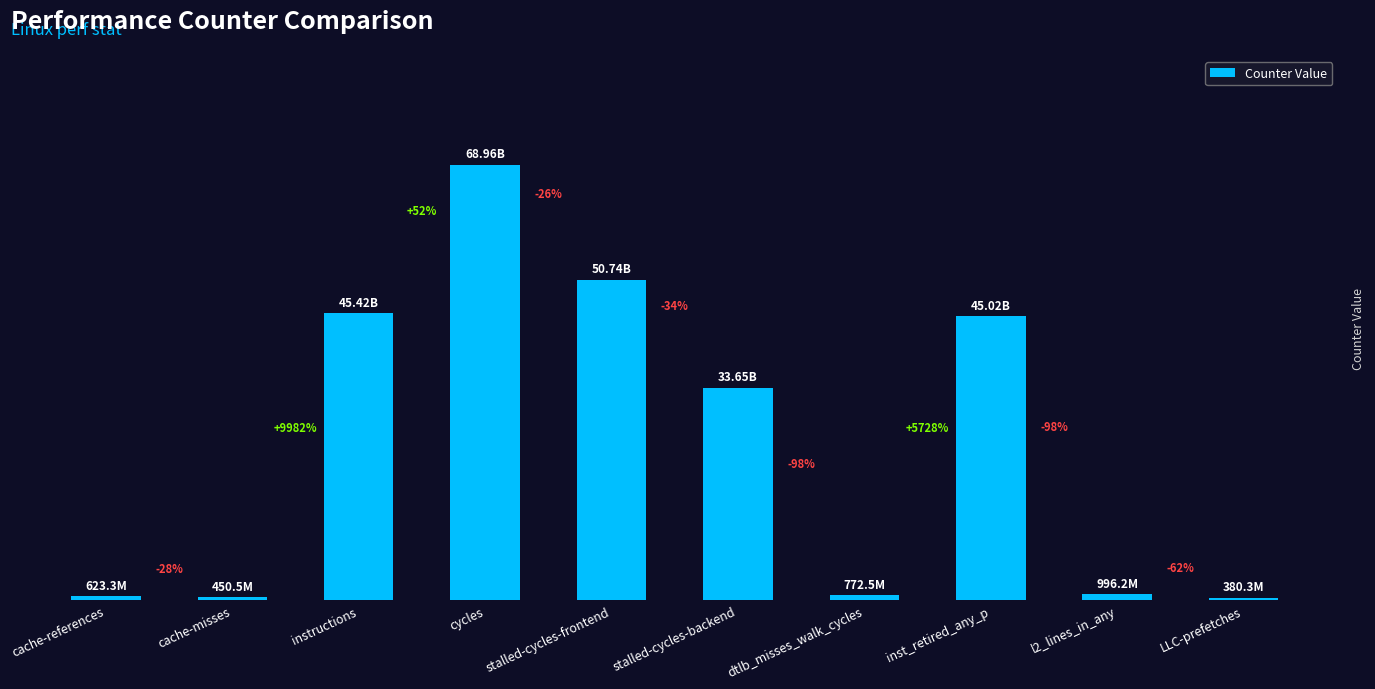

List the labels in order of value, smallest first.

LLC-prefetches, cache-misses, cache-references, dtlb_misses_walk_cycles, l2_lines_in_any, stalled-cycles-backend, inst_retired_any_p, instructions, stalled-cycles-frontend, cycles